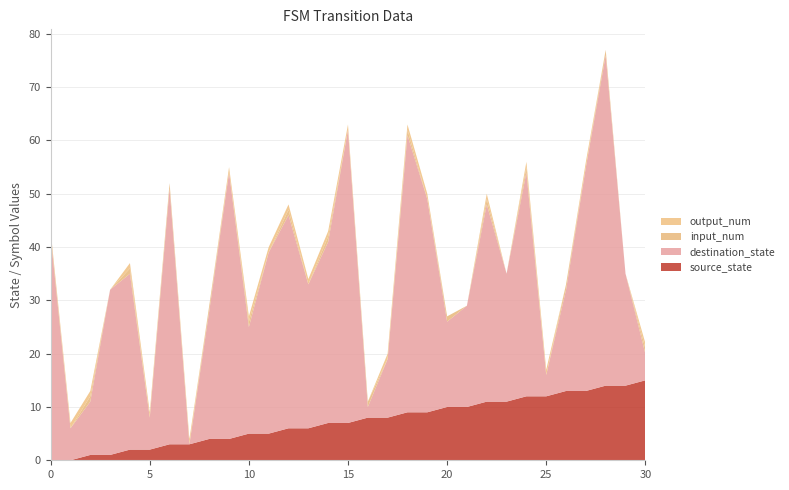

Reading left to right, extract all data points from this chart.

source_state: 0=0	1=0	2=1	3=1	4=2	5=2	6=3	7=3	8=4	9=4	10=5	11=5	12=6	13=6	14=7	15=7	16=8	17=8	18=9	19=9	20=10	21=10	22=11	23=11	24=12	25=12	26=13	27=13	28=14	29=14	30=15
destination_state: 0=42	1=6	2=10	3=31	4=33	5=6	6=48	7=0	8=24	9=50	10=20	11=34	12=40	13=27	14=34	15=55	16=2	17=11	18=52	19=40	20=16	21=19	22=37	23=24	24=42	25=4	26=19	27=42	28=62	29=21	30=5
input_num: 0=1	1=0	2=1	3=0	4=1	5=0	6=1	7=0	8=1	9=0	10=1	11=0	12=1	13=0	14=1	15=0	16=1	17=0	18=1	19=0	20=1	21=0	22=1	23=0	24=1	25=0	26=1	27=0	28=1	29=0	30=1
output_num: 0=0	1=1	2=1	3=0	4=1	5=1	6=0	7=1	8=0	9=1	10=1	11=1	12=1	13=1	14=1	15=1	16=0	17=1	18=1	19=1	20=0	21=0	22=1	23=0	24=1	25=1	26=0	27=1	28=0	29=0	30=1